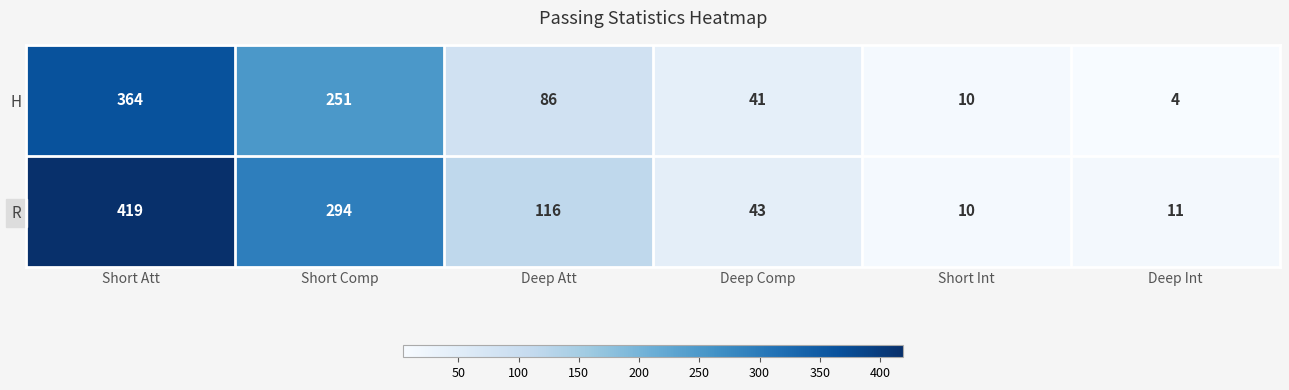

What is the difference between the R values at Deep Comp and Short Att?

376